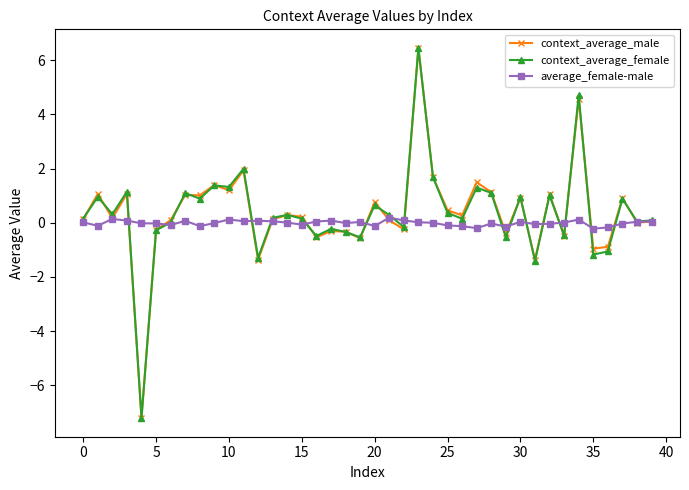

Which series has the widest spread of values?

context_average_female